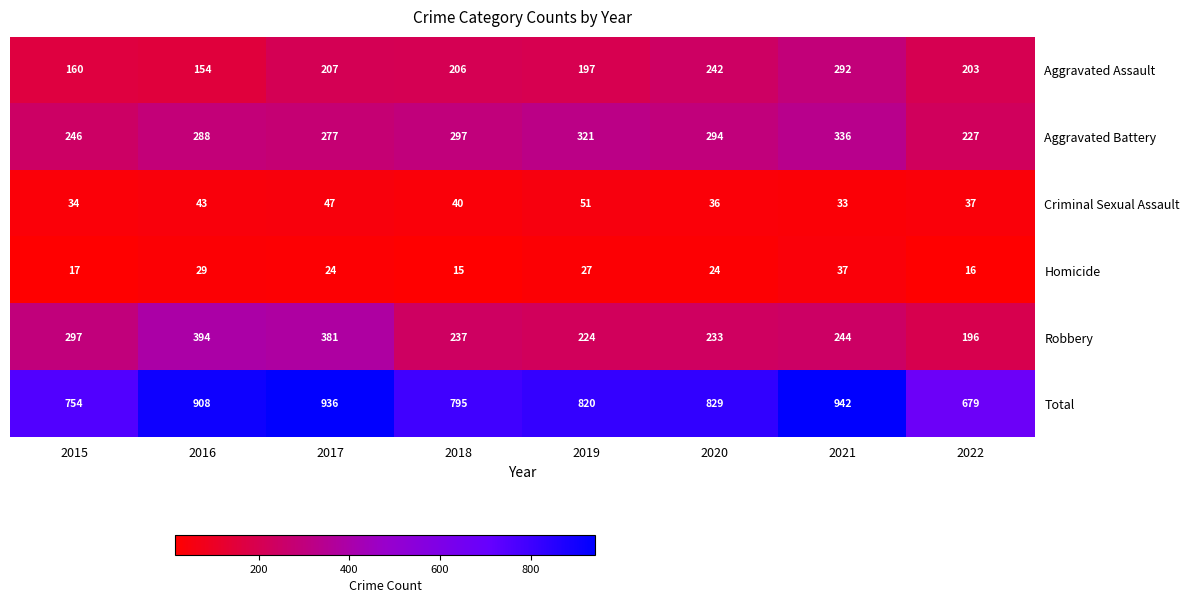

At which category does the chart reach its minimum across all series?

2018